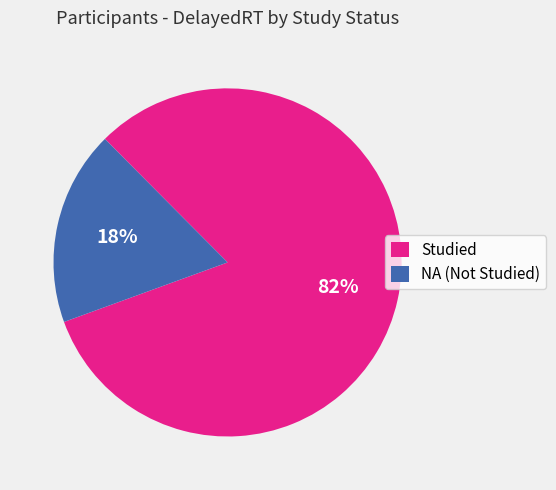

To the nearest percent, what is the difference between the largest and smallest slice percentages?

64%